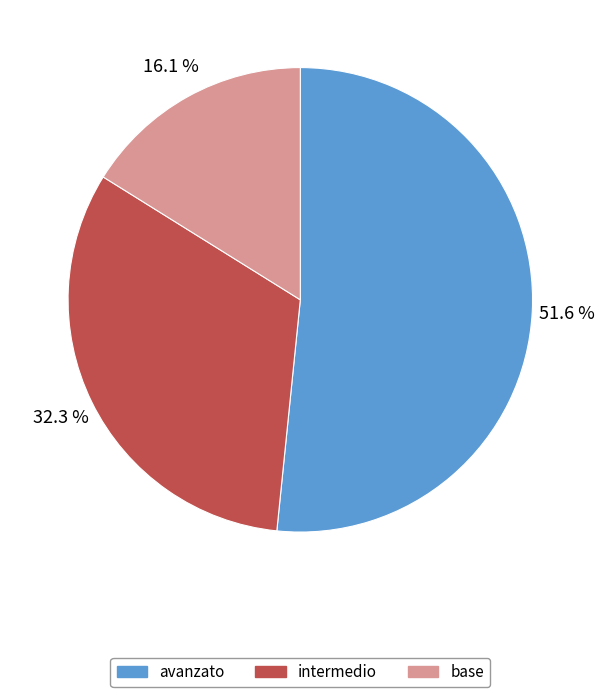

Between intermedio and avanzato, which is larger?

avanzato